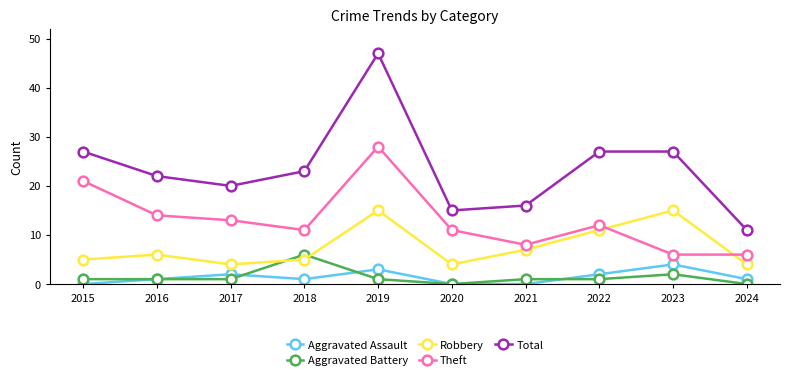

What is the value of the Aggravated Battery point at the 7th from the left?

1